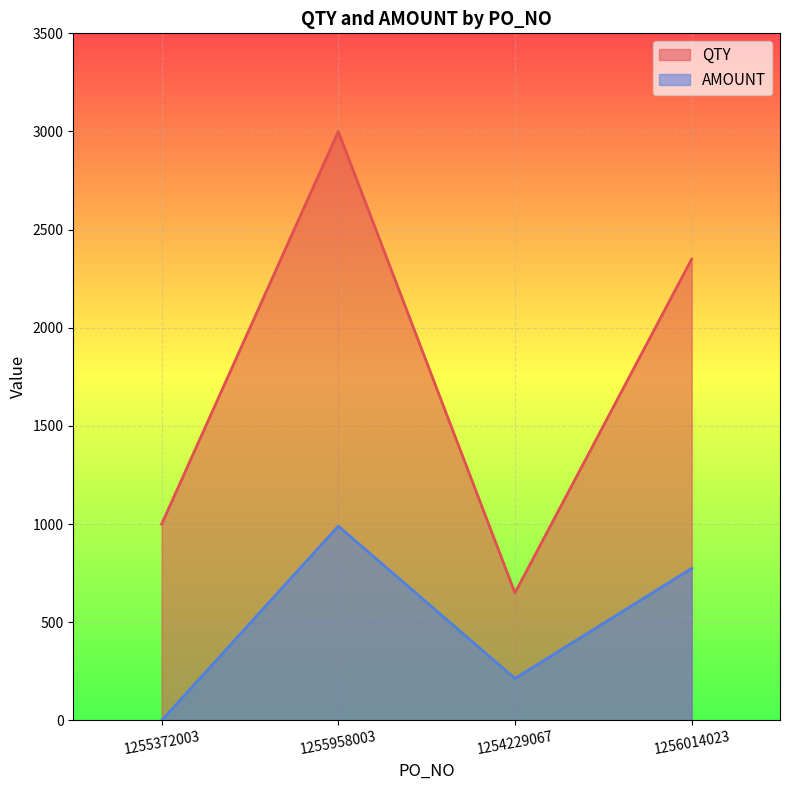

What is the sum of the QTY values at 1255958003 and 1256014023?

5350